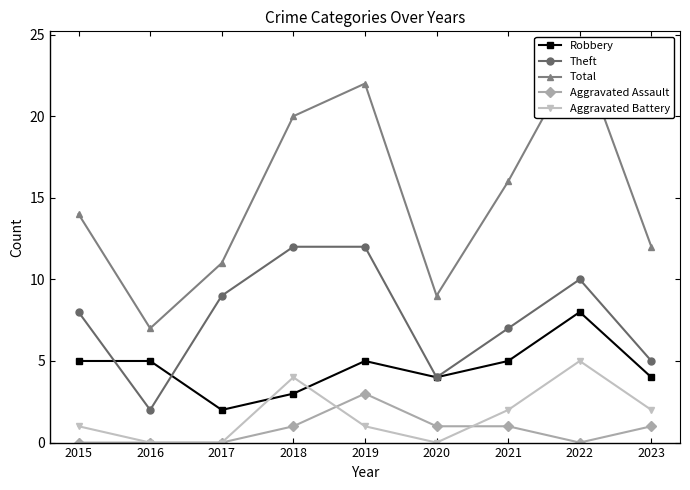

True or false: Aggravated Assault and Total cross at least once.

False